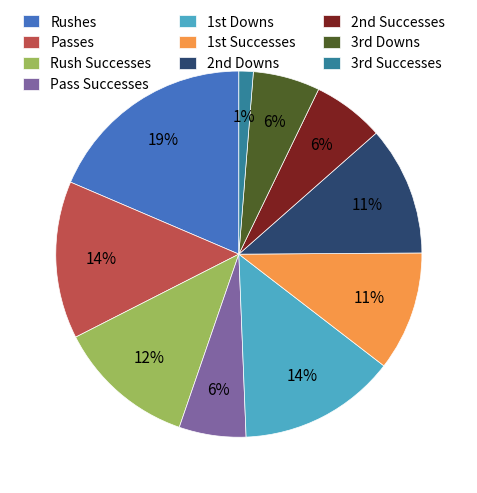

Count the number of slices in the pie.

10